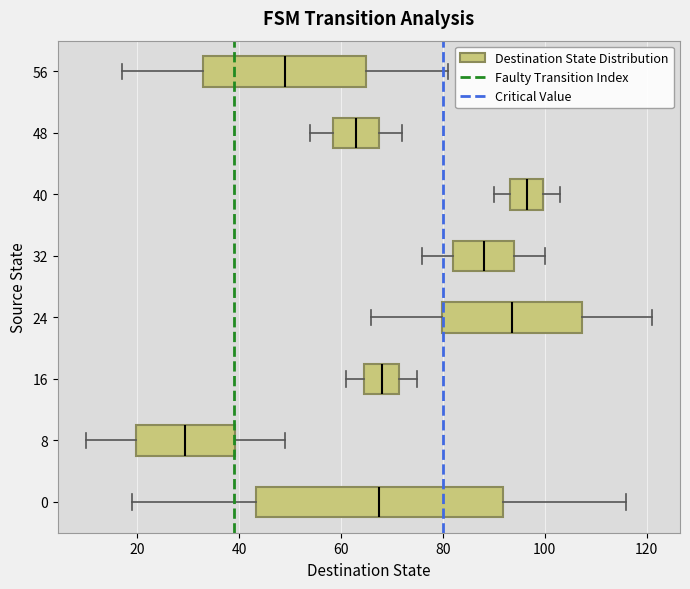

Comparing the boxes themselves (not the whiskers), which one is the widest?

0